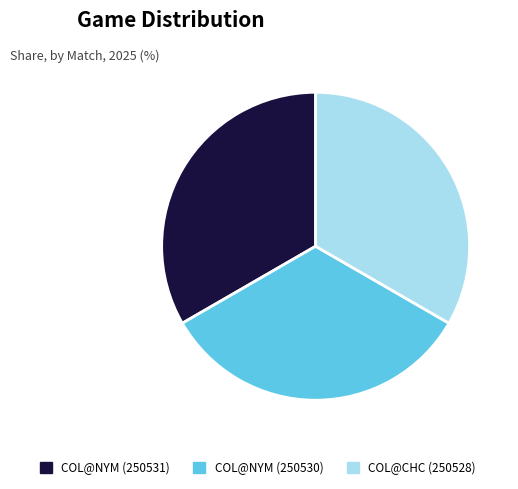

Combined, do COL@NYM (250530) and COL@CHC (250528) account for over 50%?

Yes